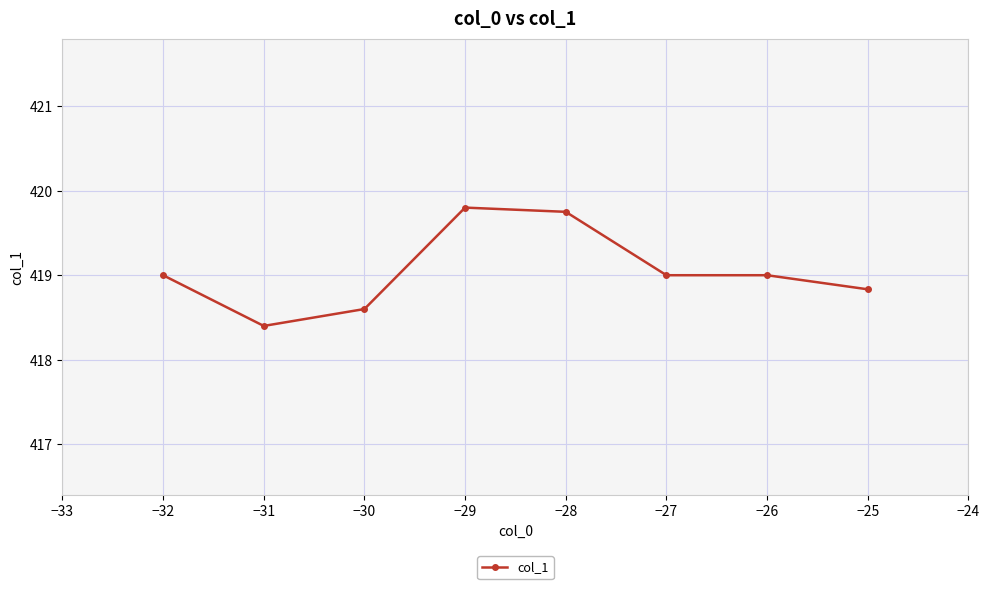

What is the difference between the values at −29 and −30?

1.2